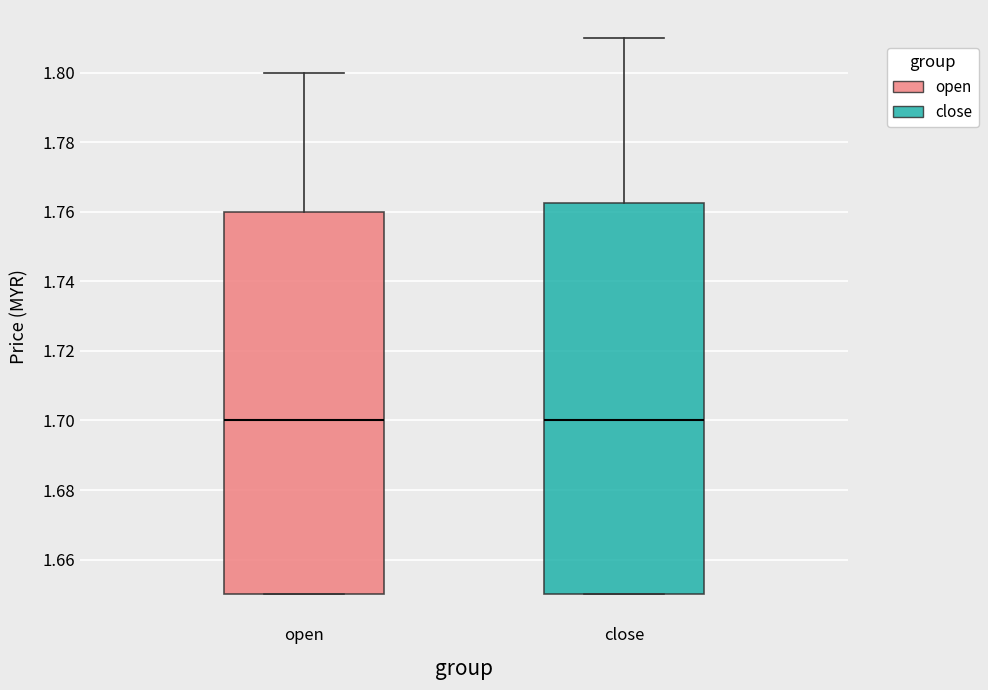

Where is the lower edge of the box for close on the y-axis? The values are not printed on the chart, so give them approximately, as read against the axis.

1.650